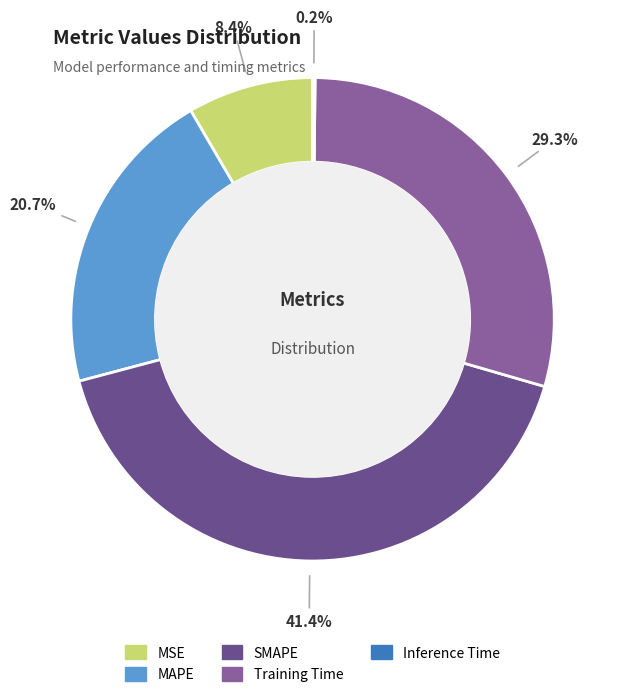

To the nearest percent, what is the average slice percentage?

20%